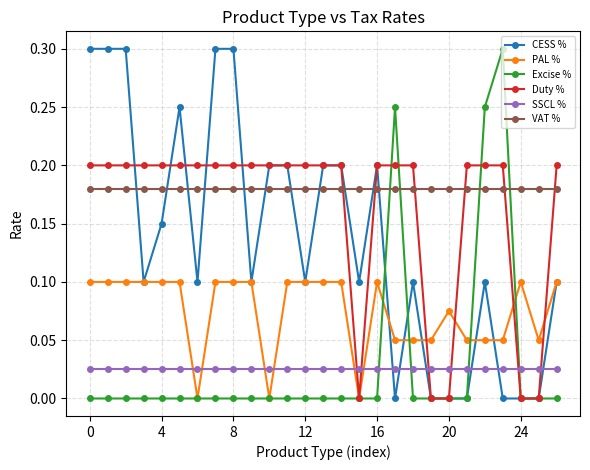

What are all the series names shown in the legend?

CESS %, PAL %, Excise %, Duty %, SSCL %, VAT %